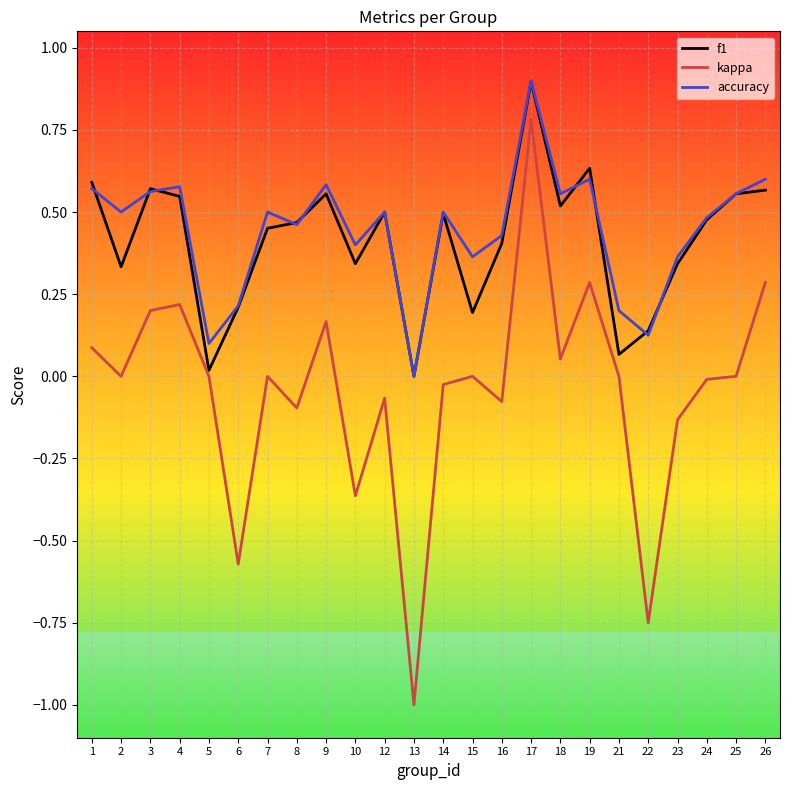

How many series are shown in this chart?

3